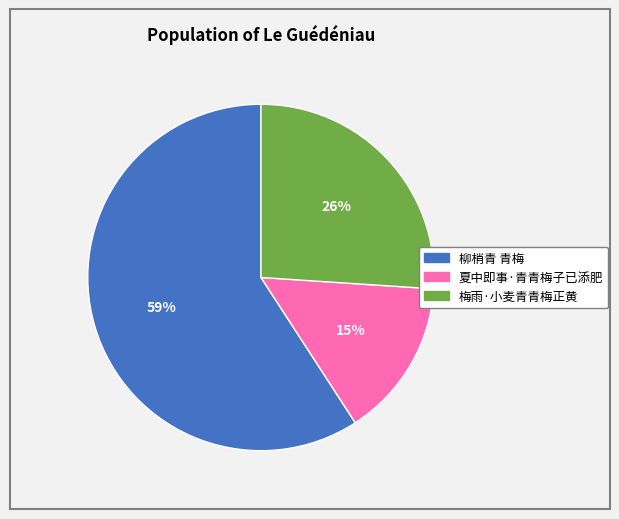

To the nearest percent, what percentage of the pie is 夏中即事·青青梅子已添肥?

15%